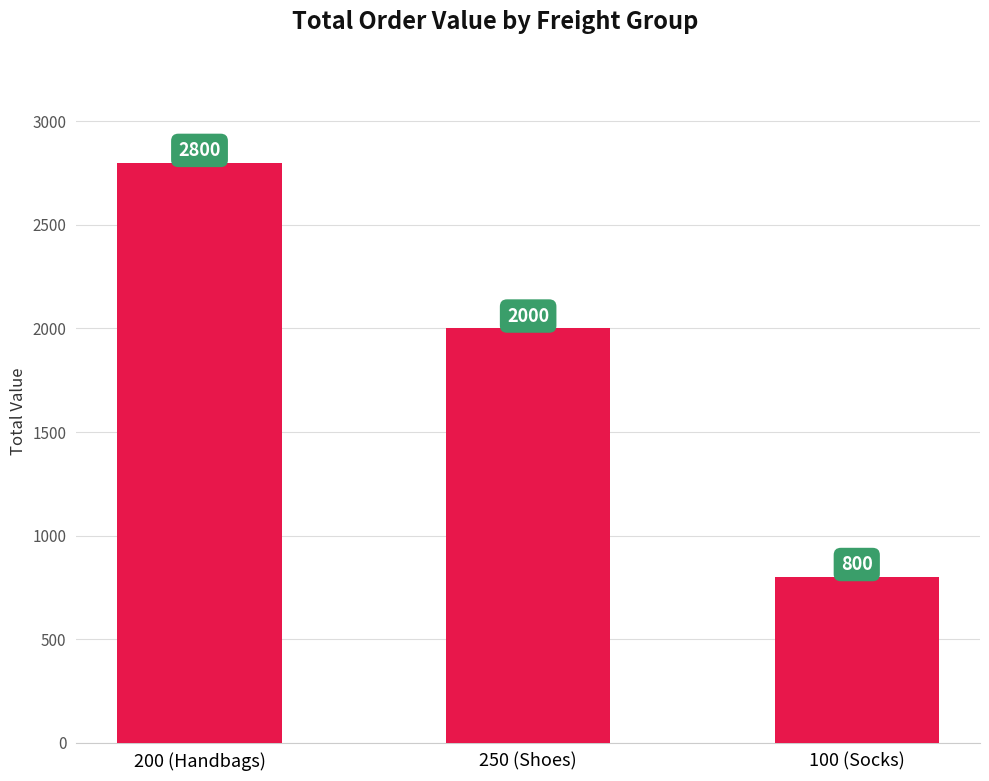

What is the sum of all values?

5600